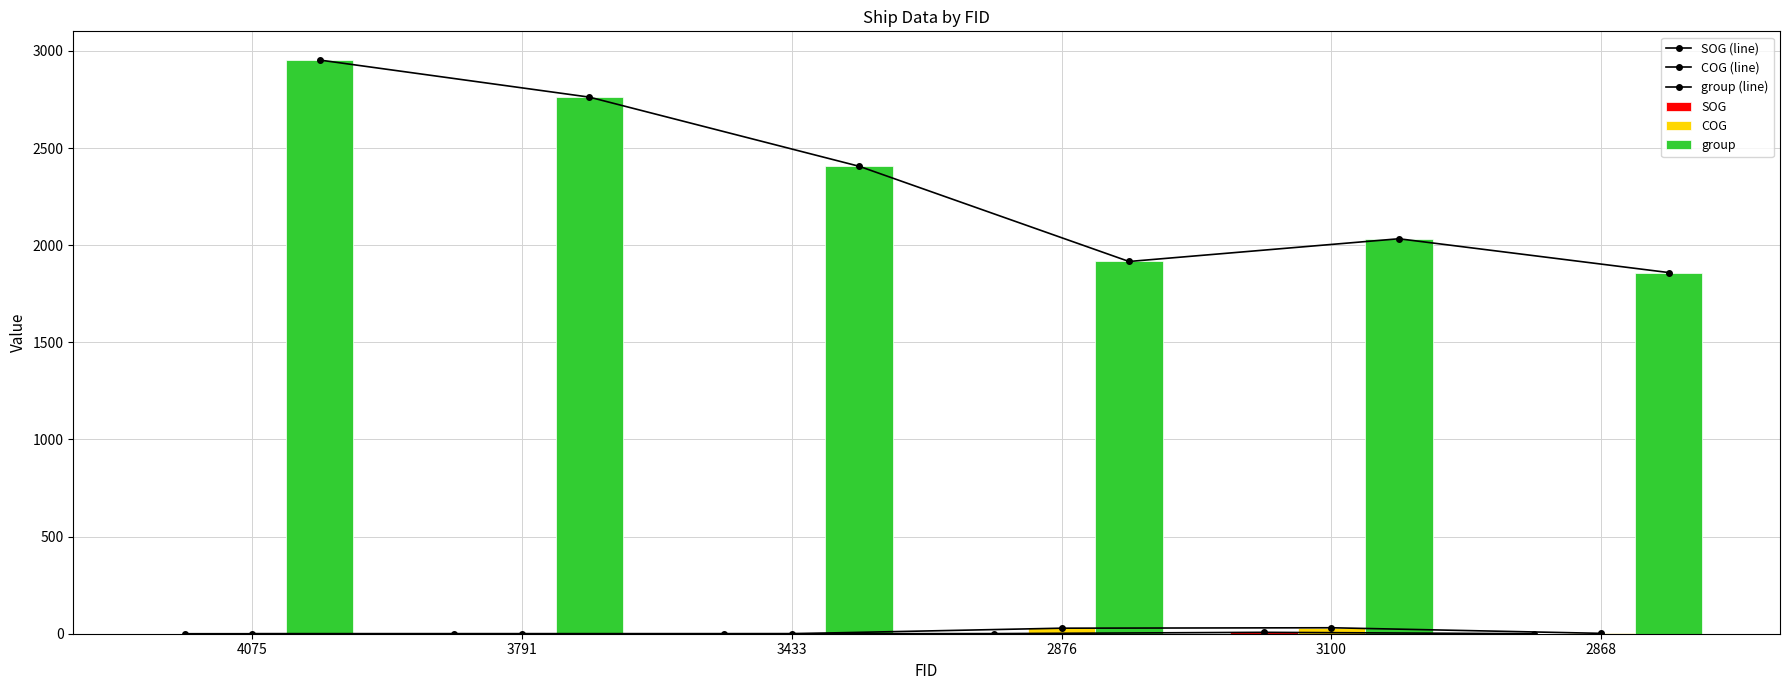

Which has a higher value, 3433 or 4075?

3433